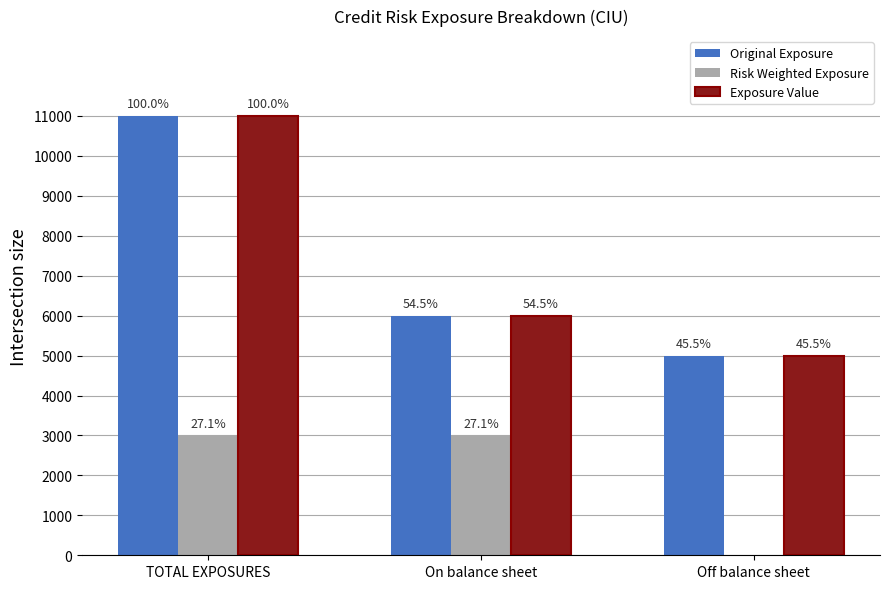

Which series has the largest range (max minus min)?

Original Exposure